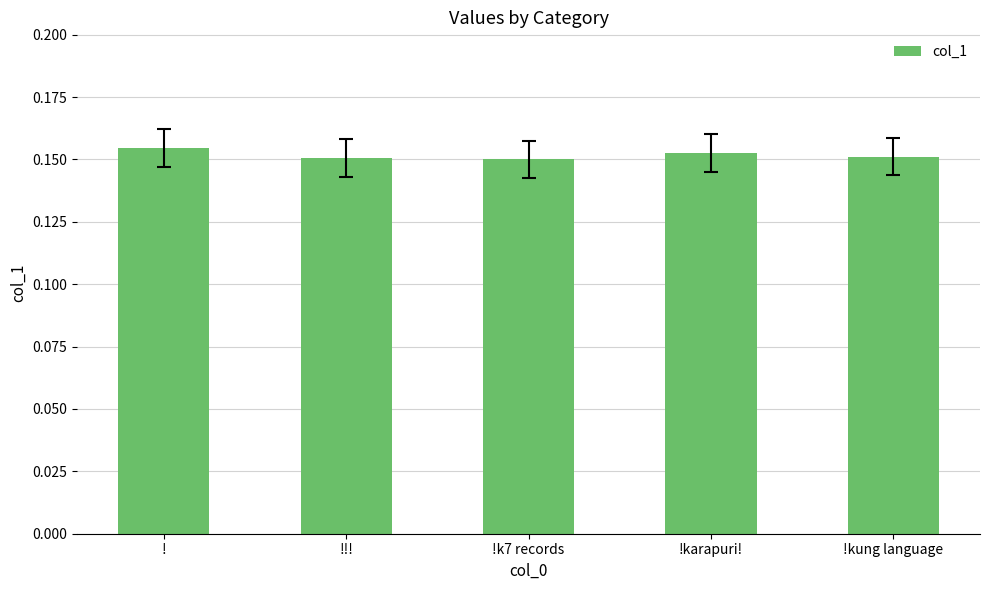

The chart shows a value of 0.3 at !. True or false?

False